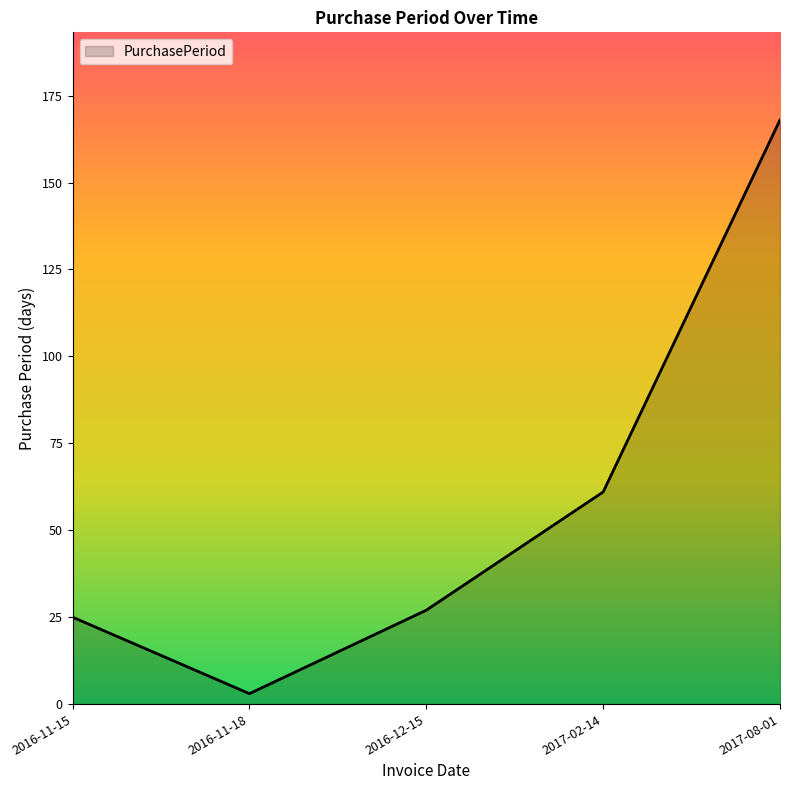

What position from the left is 2017-02-14?

4